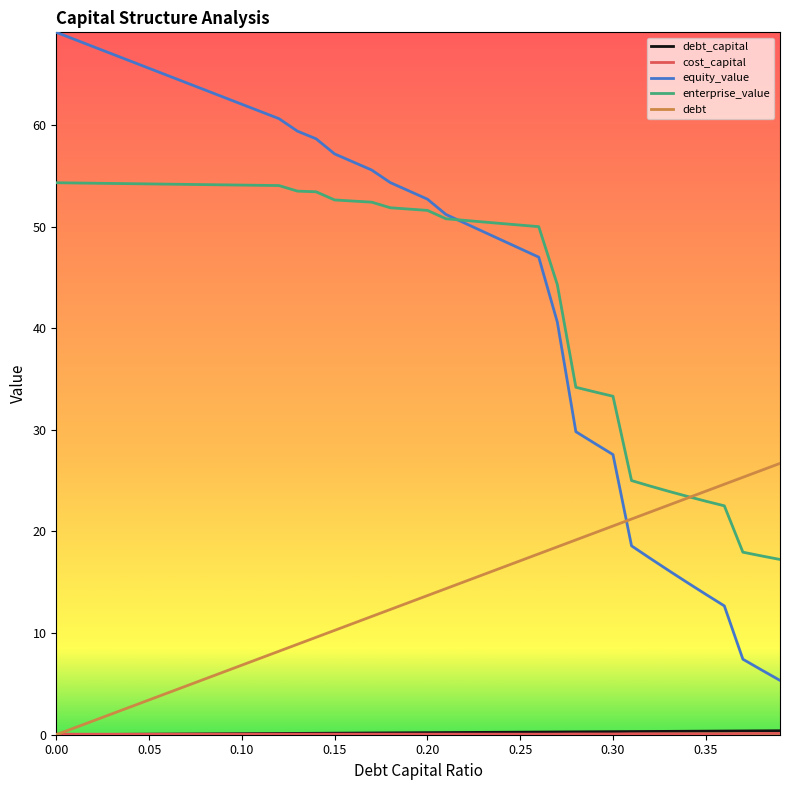

What is the greatest value displayed?

69.1